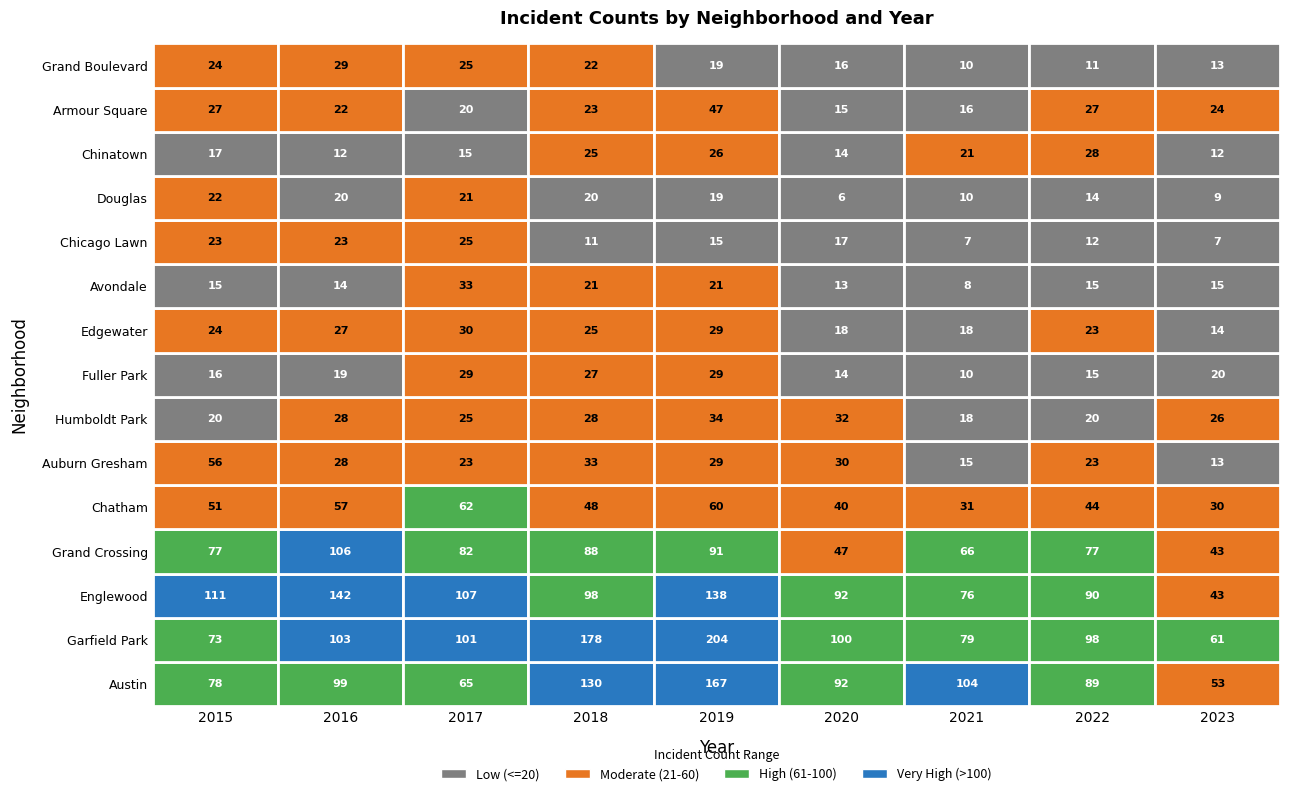

True or false: Chinatown has a value of 7 at 3.

False